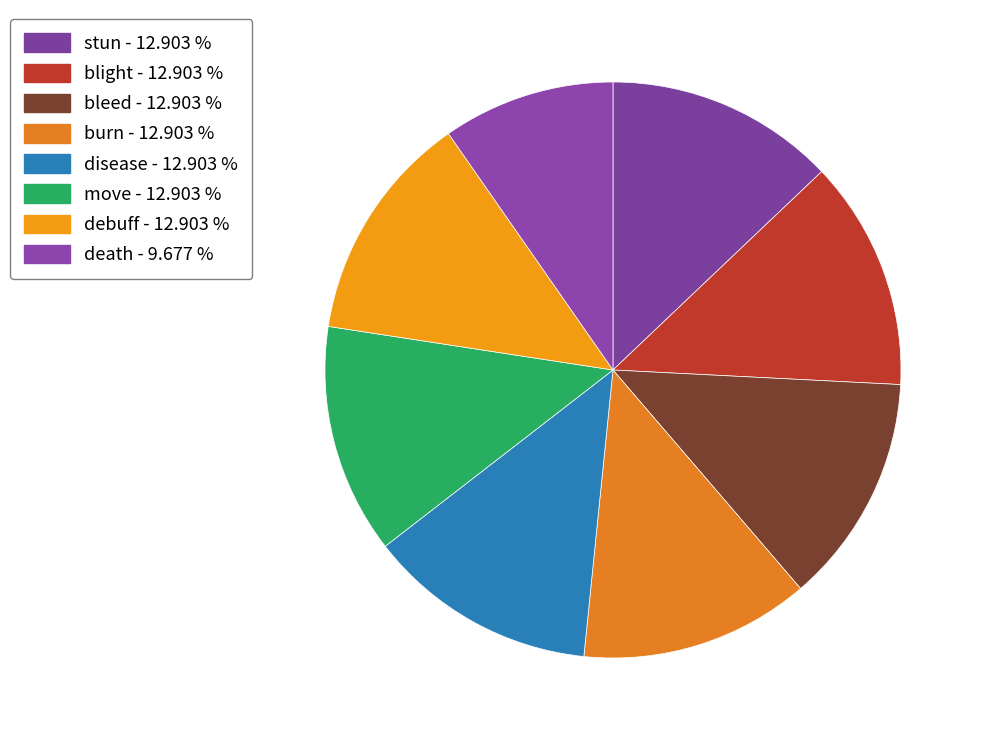

Is there any slice that represents more than half of the pie?

No